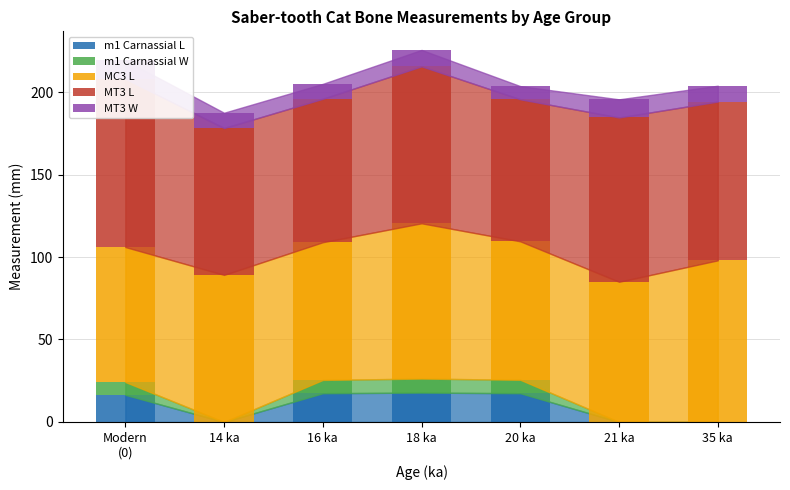

How many data points in MT3 L are above 95?

4